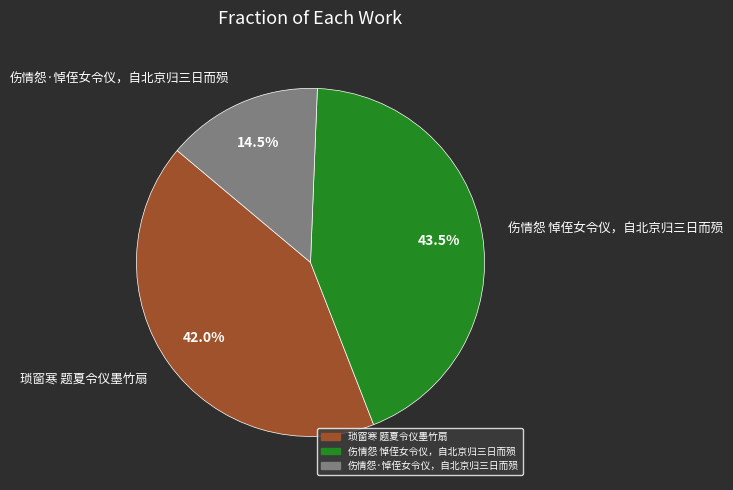

Between 伤情怨 悼侄女令仪，自北京归三日而殒 and 琐窗寒 题夏令仪墨竹扇, which is larger?

伤情怨 悼侄女令仪，自北京归三日而殒